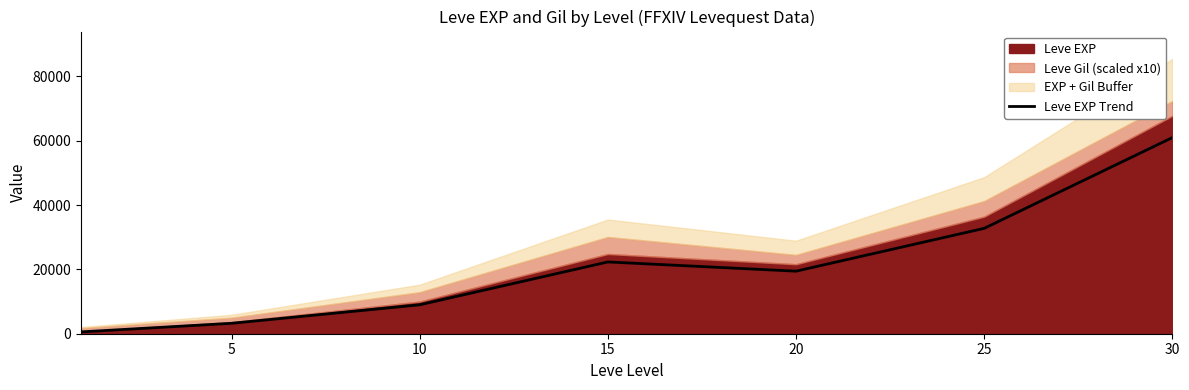

The value of Leve EXP Trend at 5 is 3240. True or false?

True